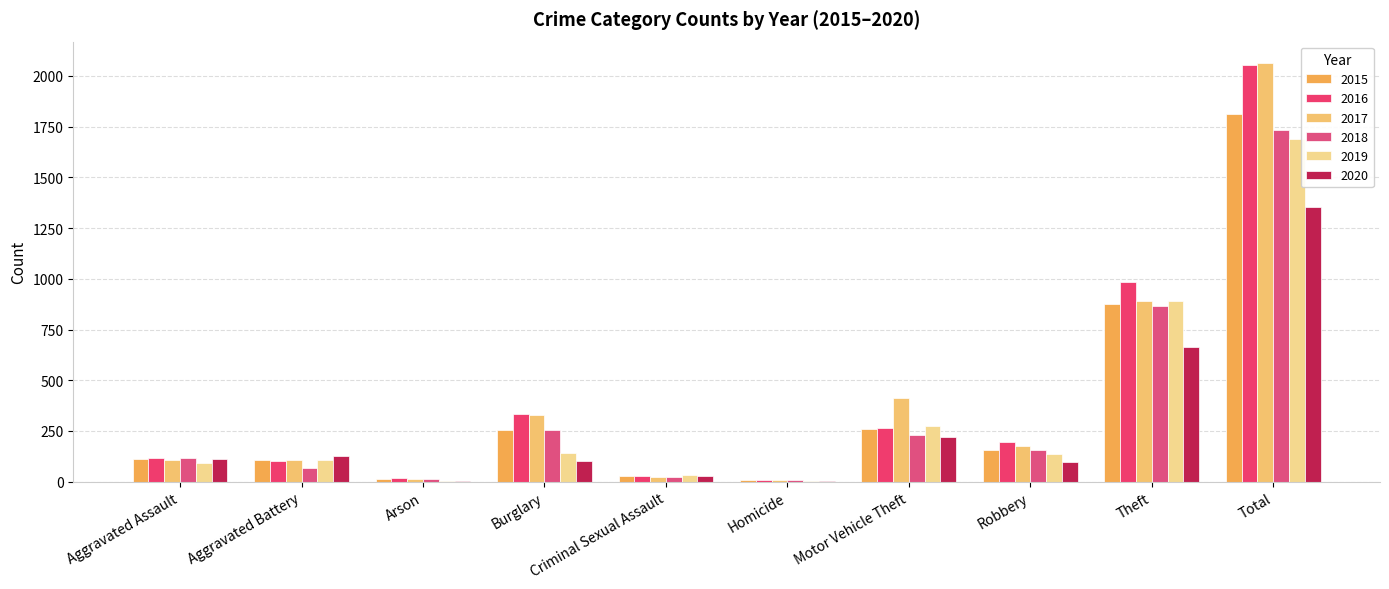

What is the sum of the 2015 values at Arson and Criminal Sexual Assault?

41